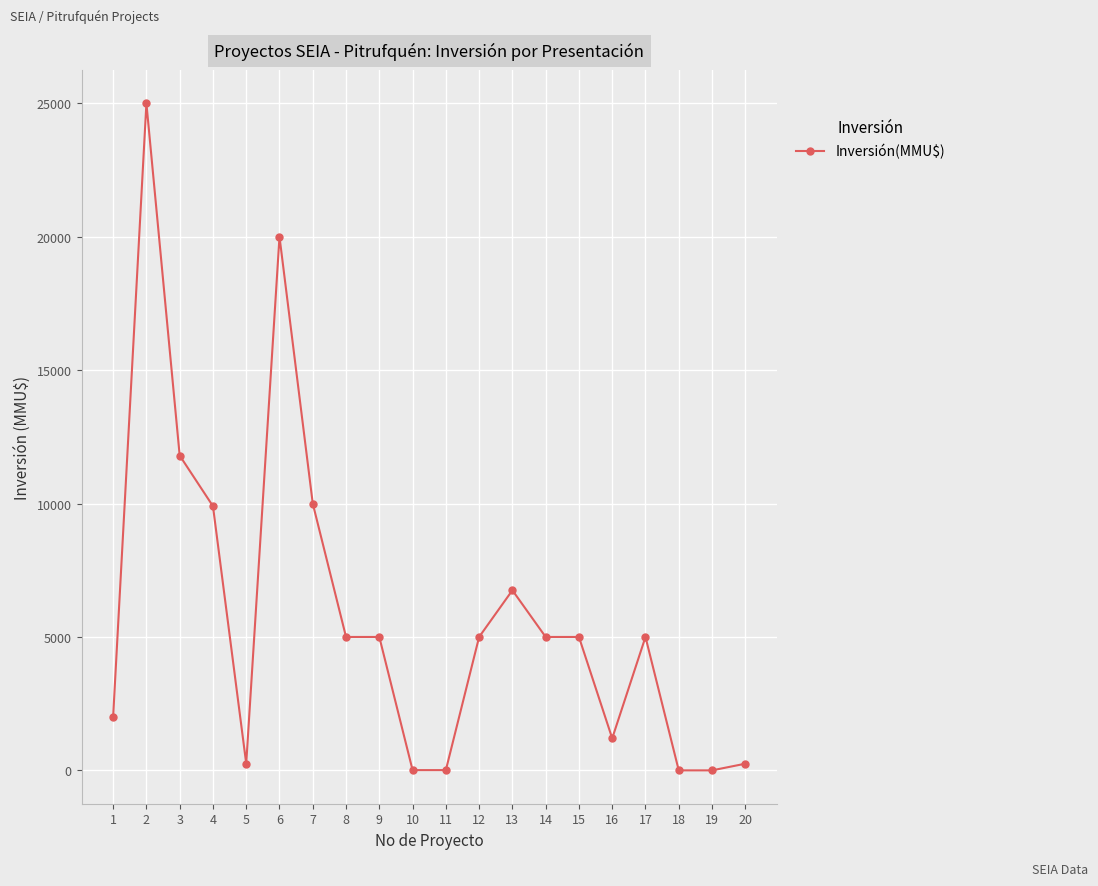

How many lines are shown in the chart?

1